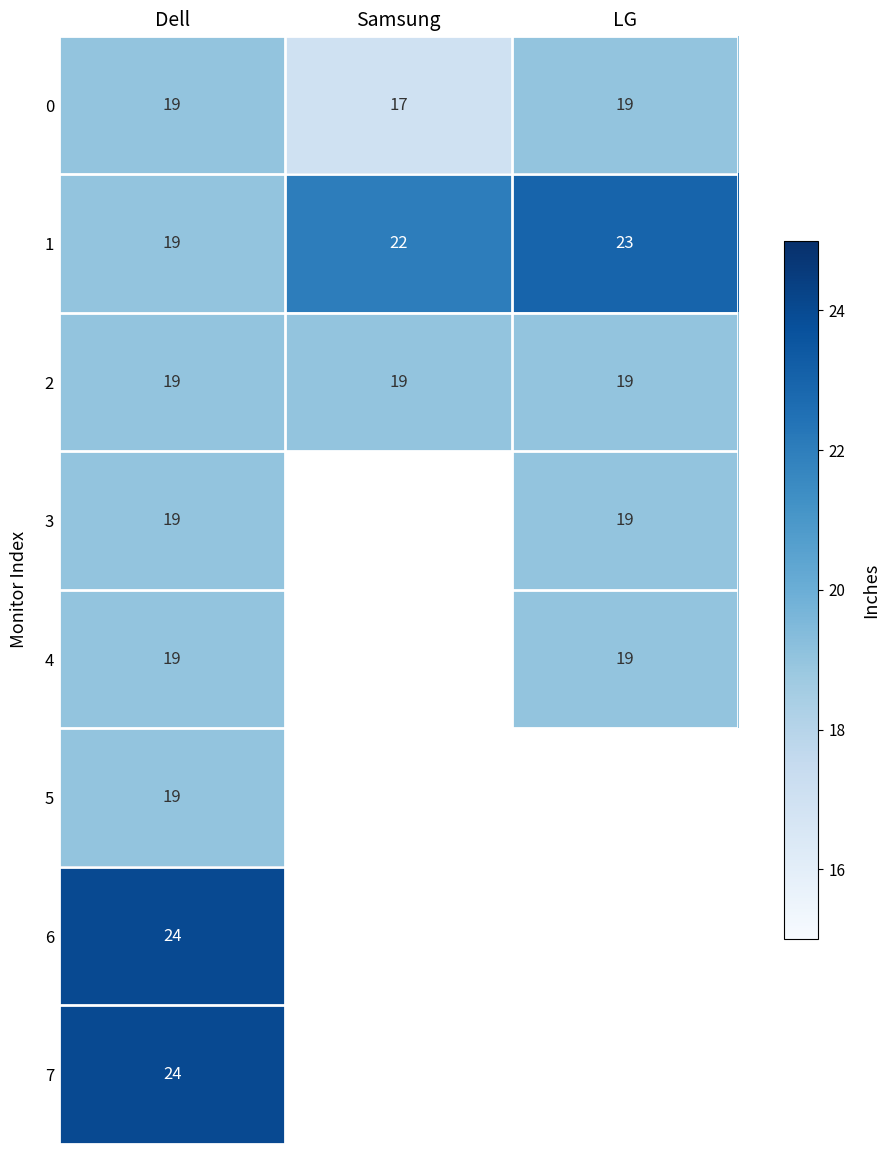

Rank the categories by 1 value from lowest to highest.

Dell, Samsung, LG